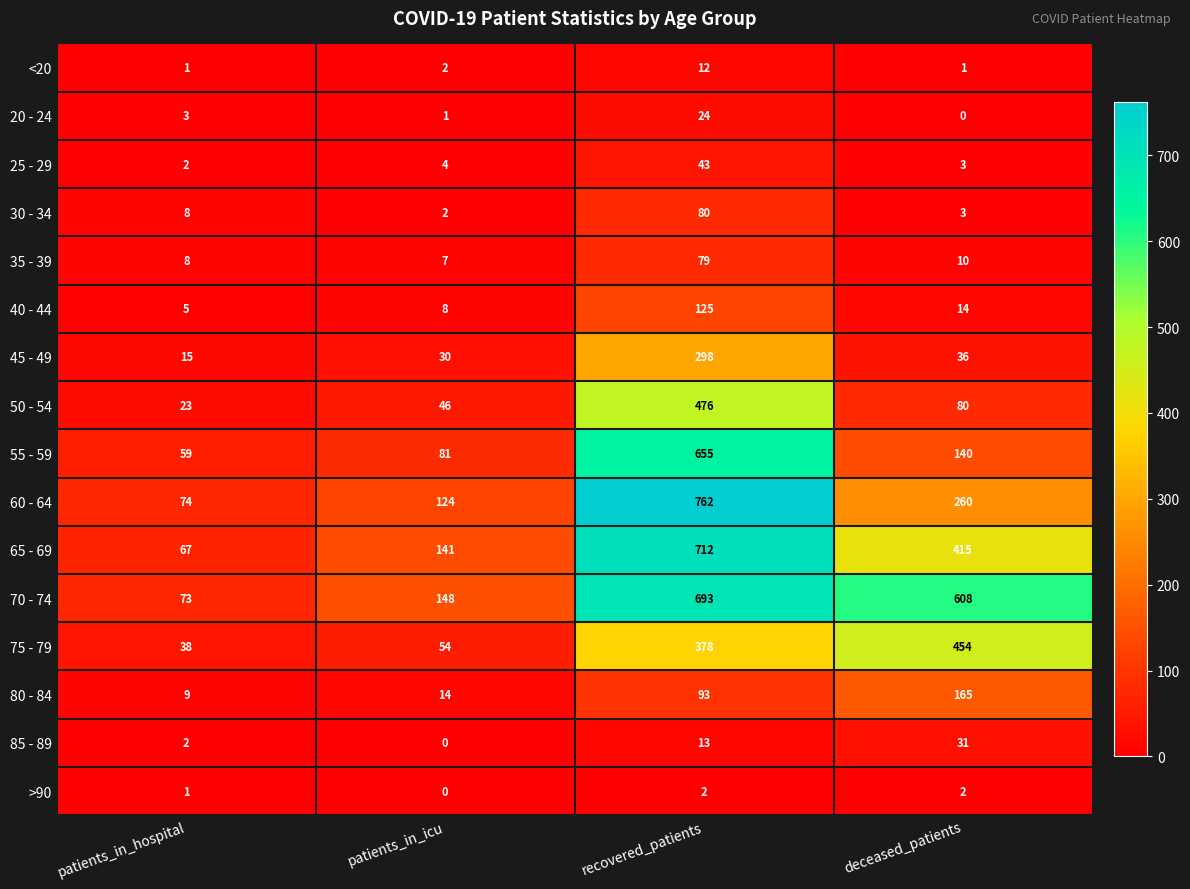

Which series has the largest range (max minus min)?

60 - 64